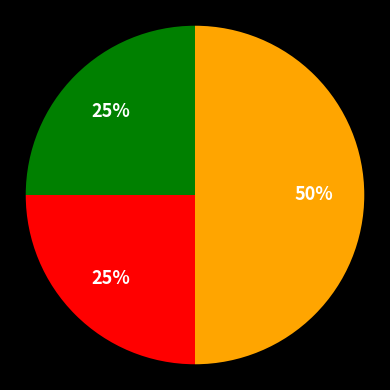

To the nearest percent, what is the average slice percentage?

33%